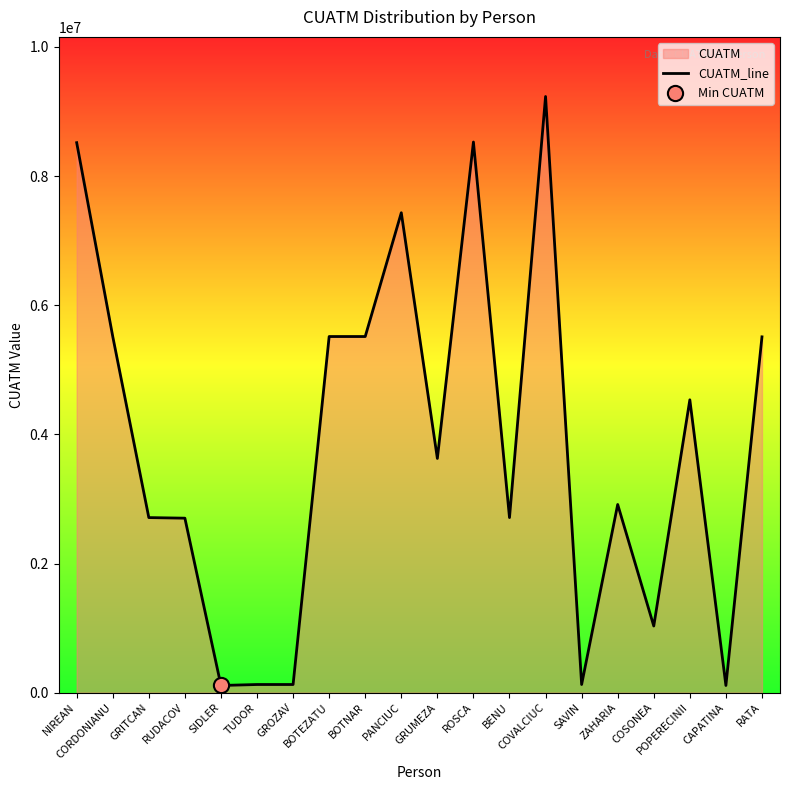

What is the change in value from GRUMEZA to BENU?

-916000